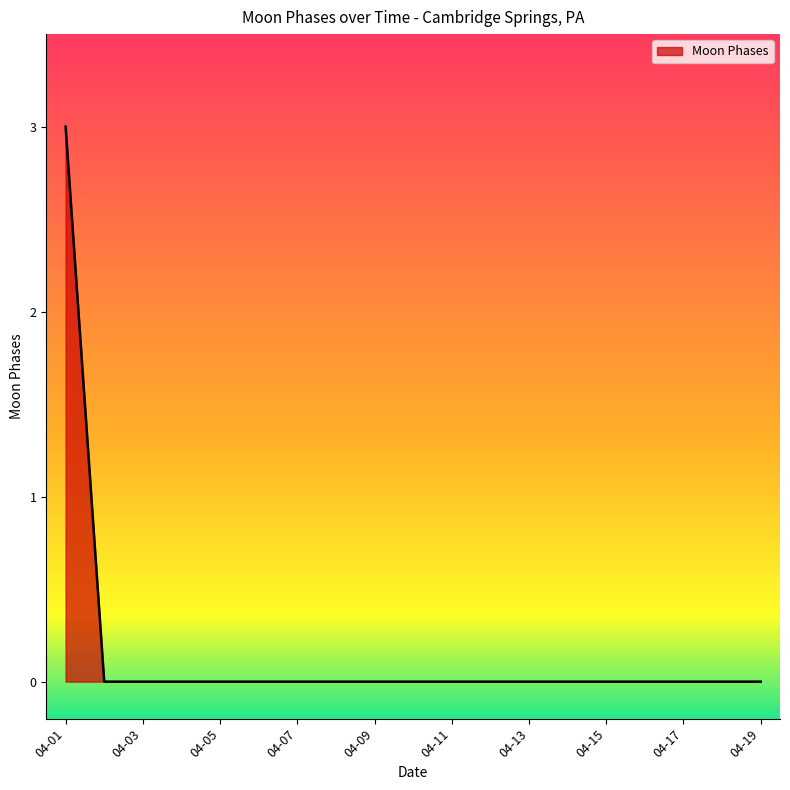

What is the maximum value shown in the chart?

3